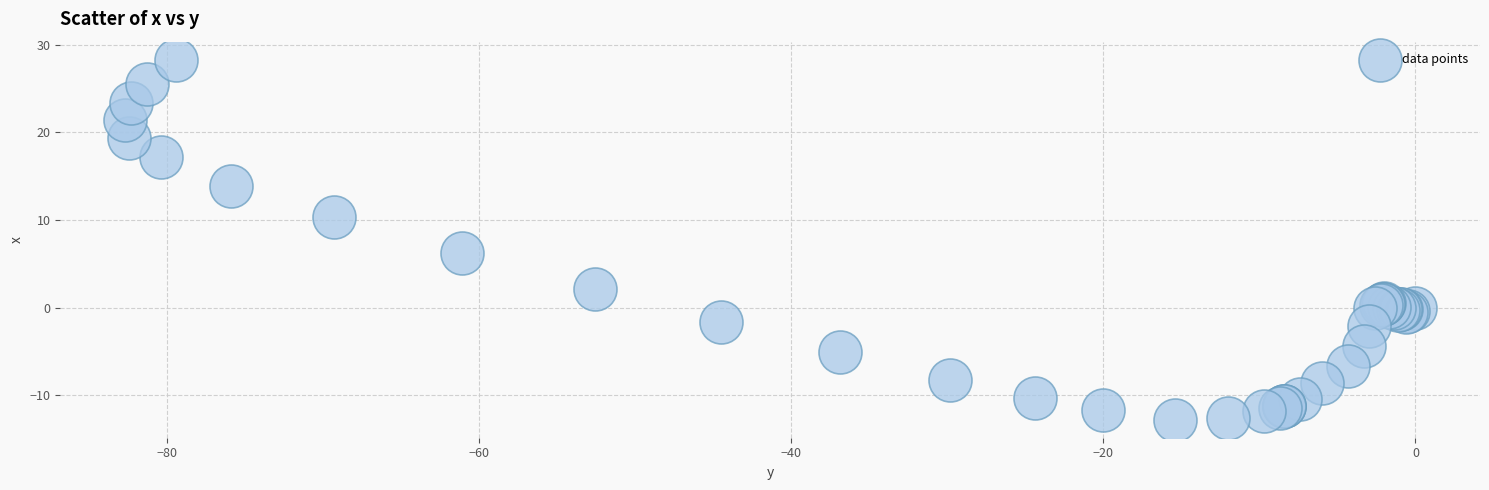

What Y value in the scatter plot is closest to 7?

6.2